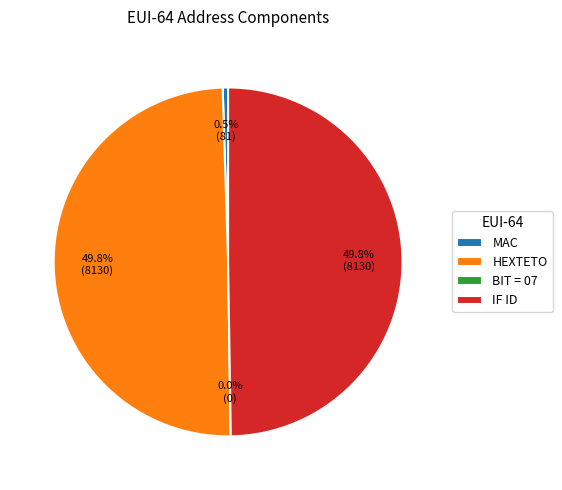

How many slices are in this pie chart?

4